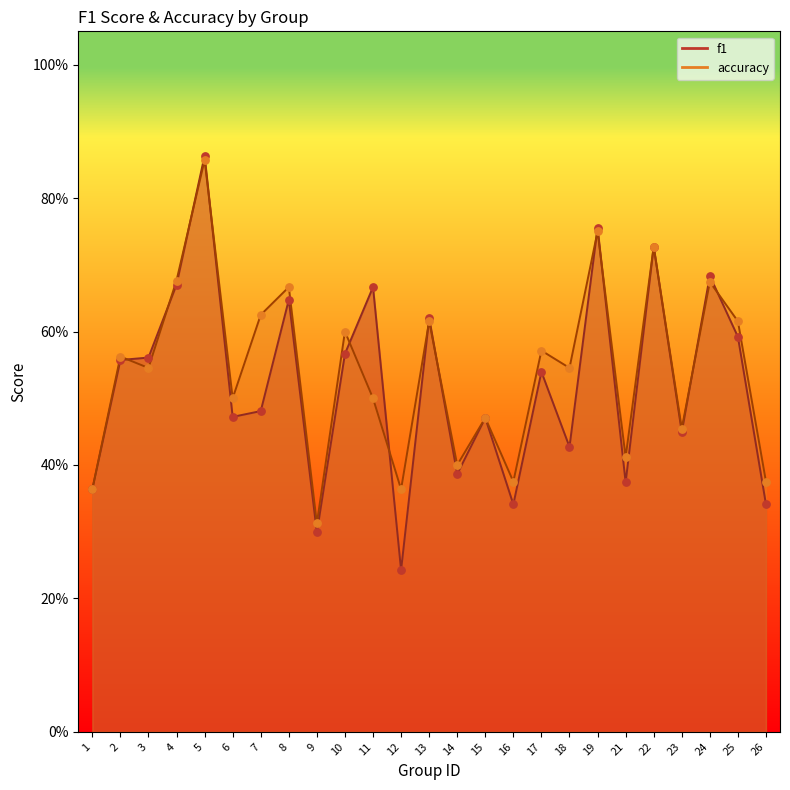

Which series contains the highest Y value?

f1